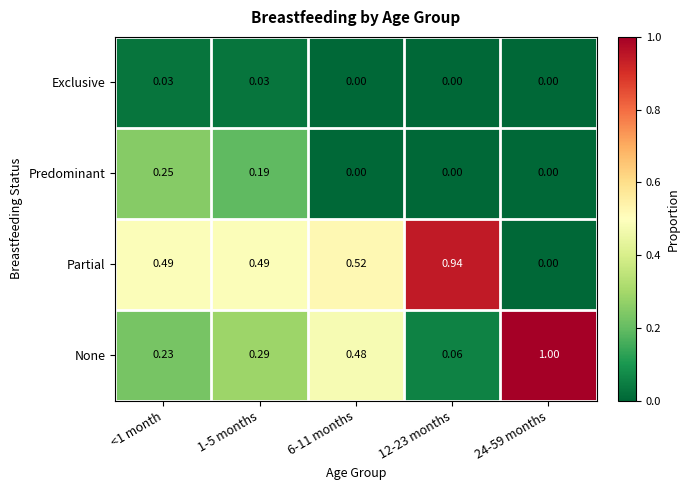

Between <1 month and 12-23 months, which series saw the biggest shift?

Partial